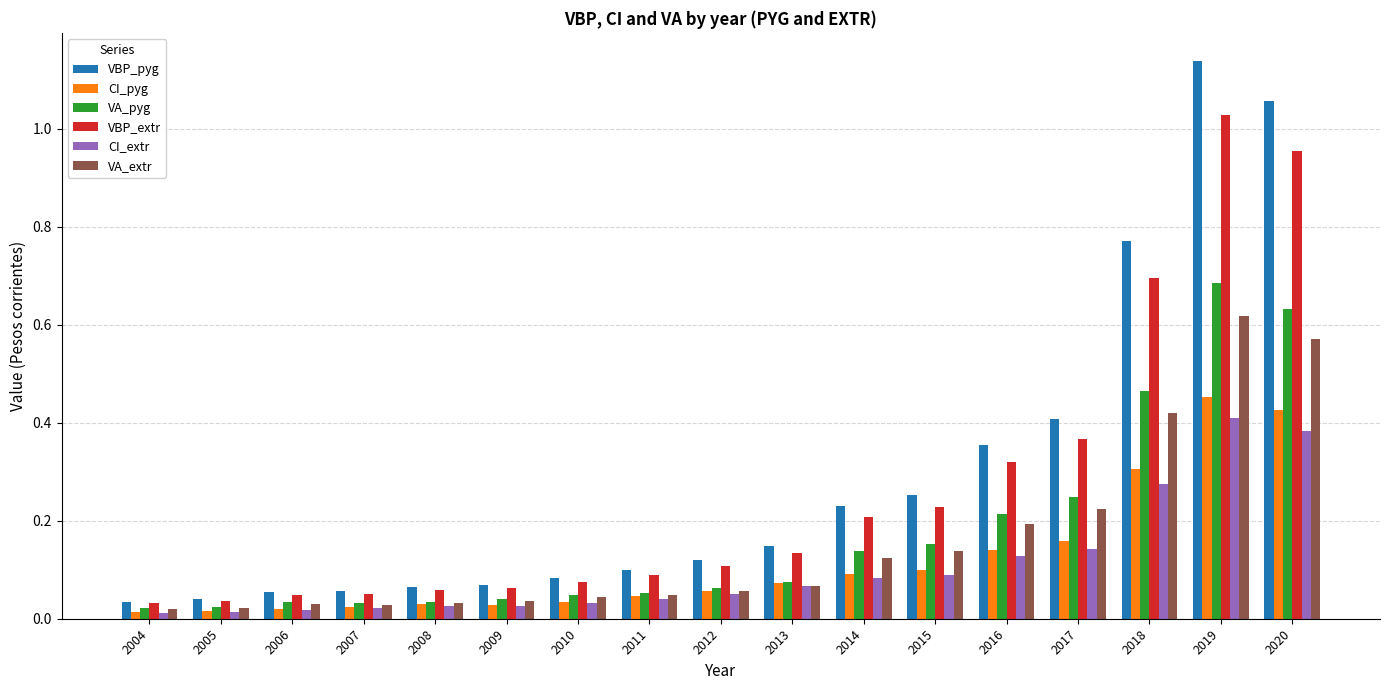

Which series has the widest spread of values?

VBP_pyg